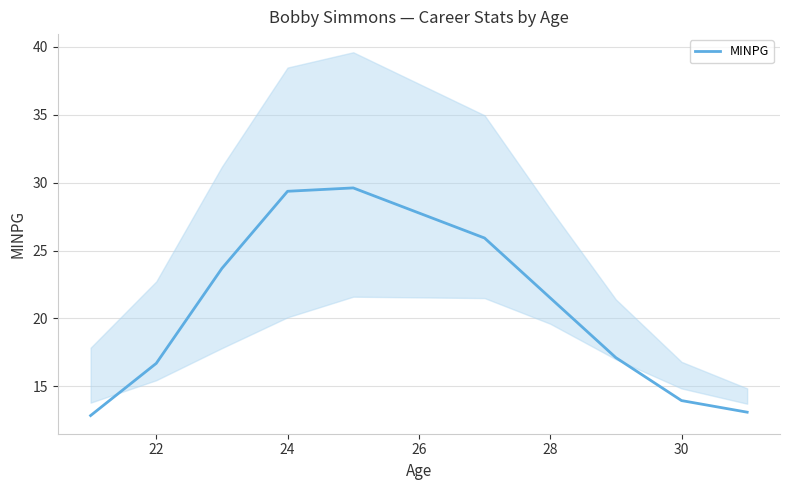

Where is MINPG nearest to the value 21?

28